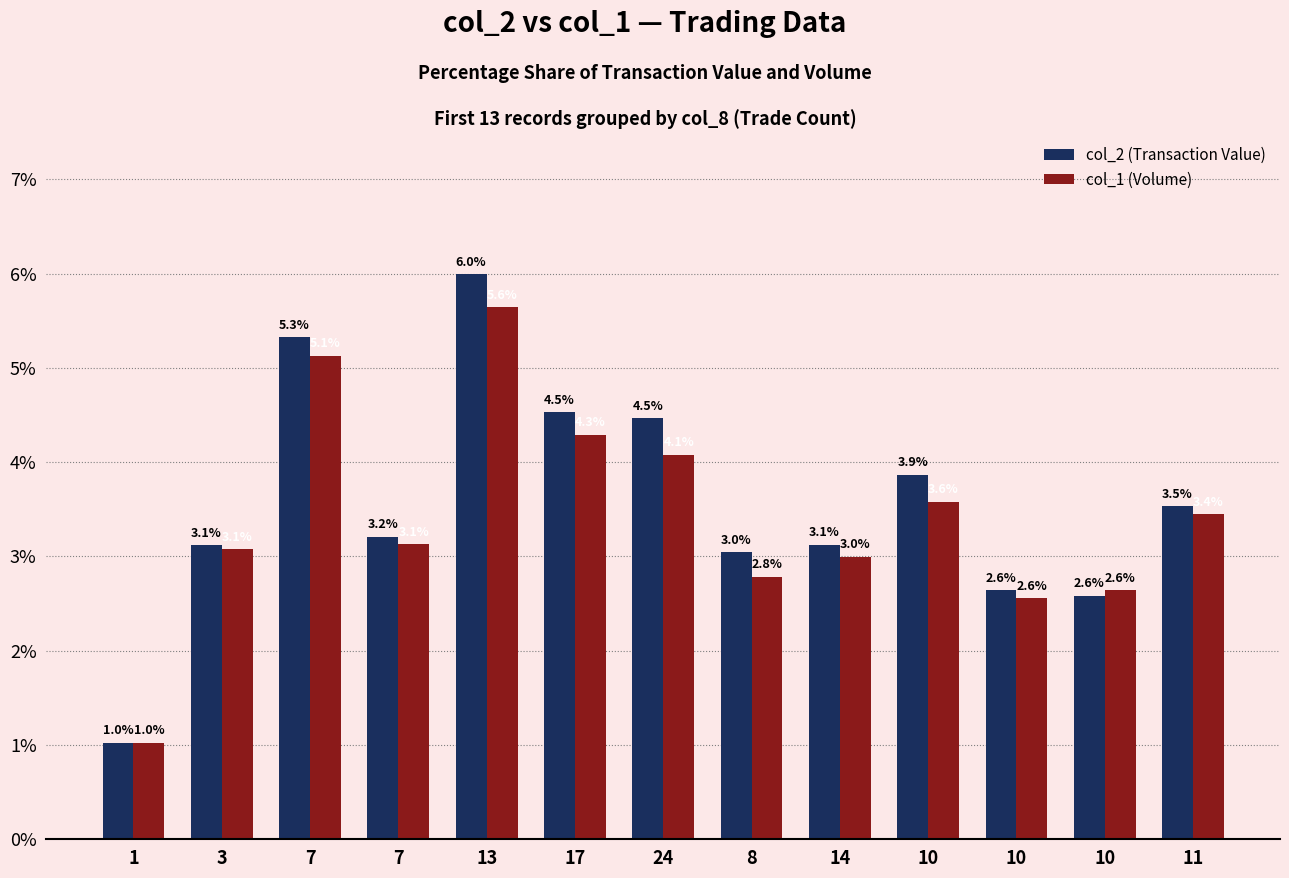

What is the label of the 13th bar from the right?

1